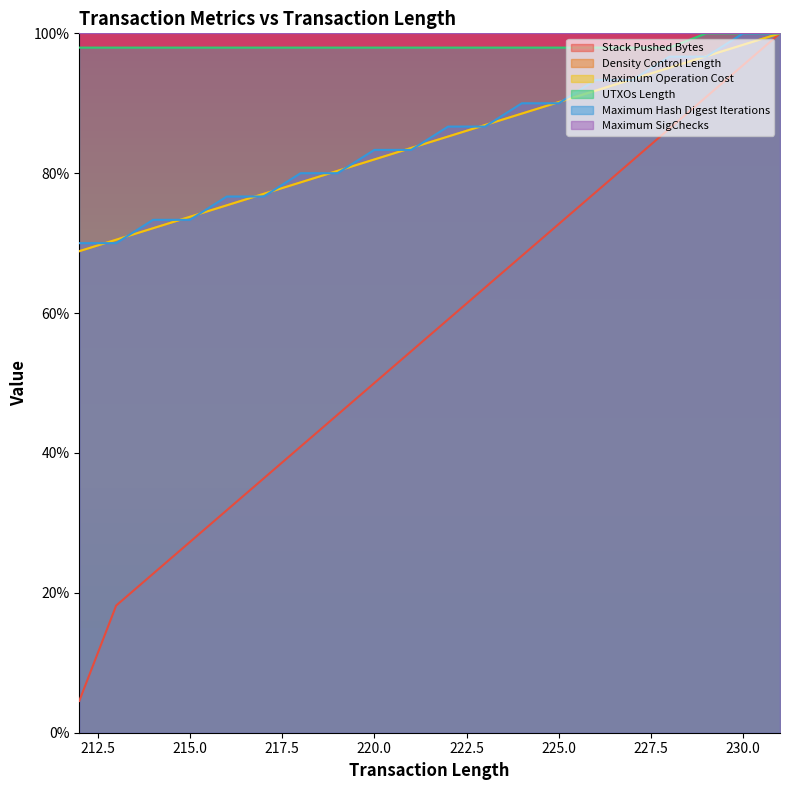

True or false: Density Control Length has more than 1 points higher than both neighbors.

False